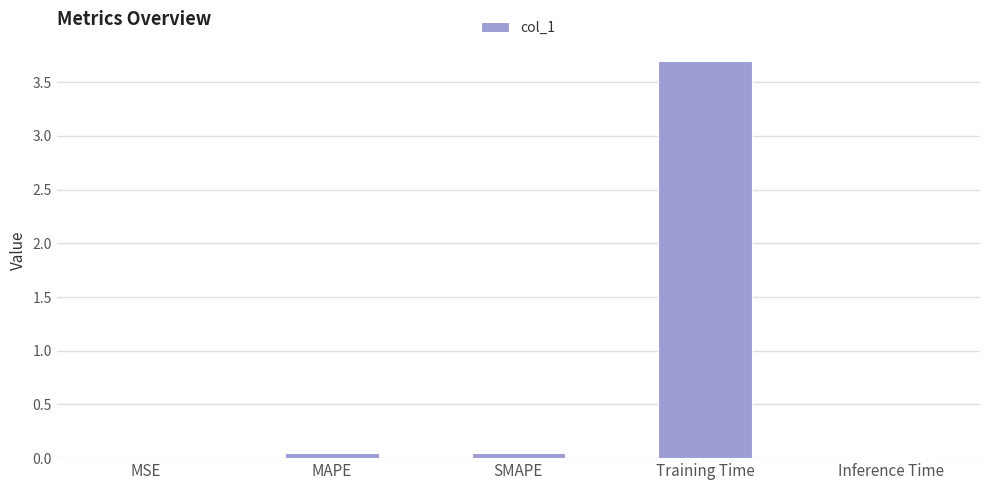

The chart shows a value of 1.9 at Training Time. True or false?

False